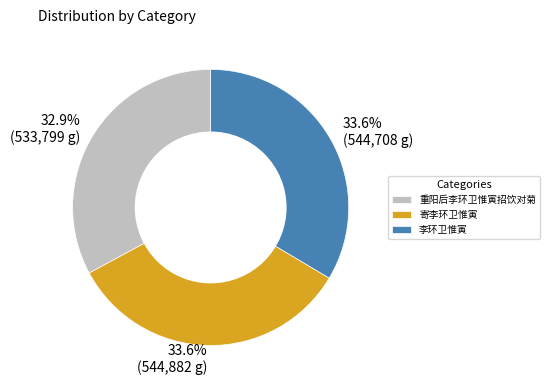

Is 重阳后李环卫惟寅招饮对菊 the majority of the pie?

No